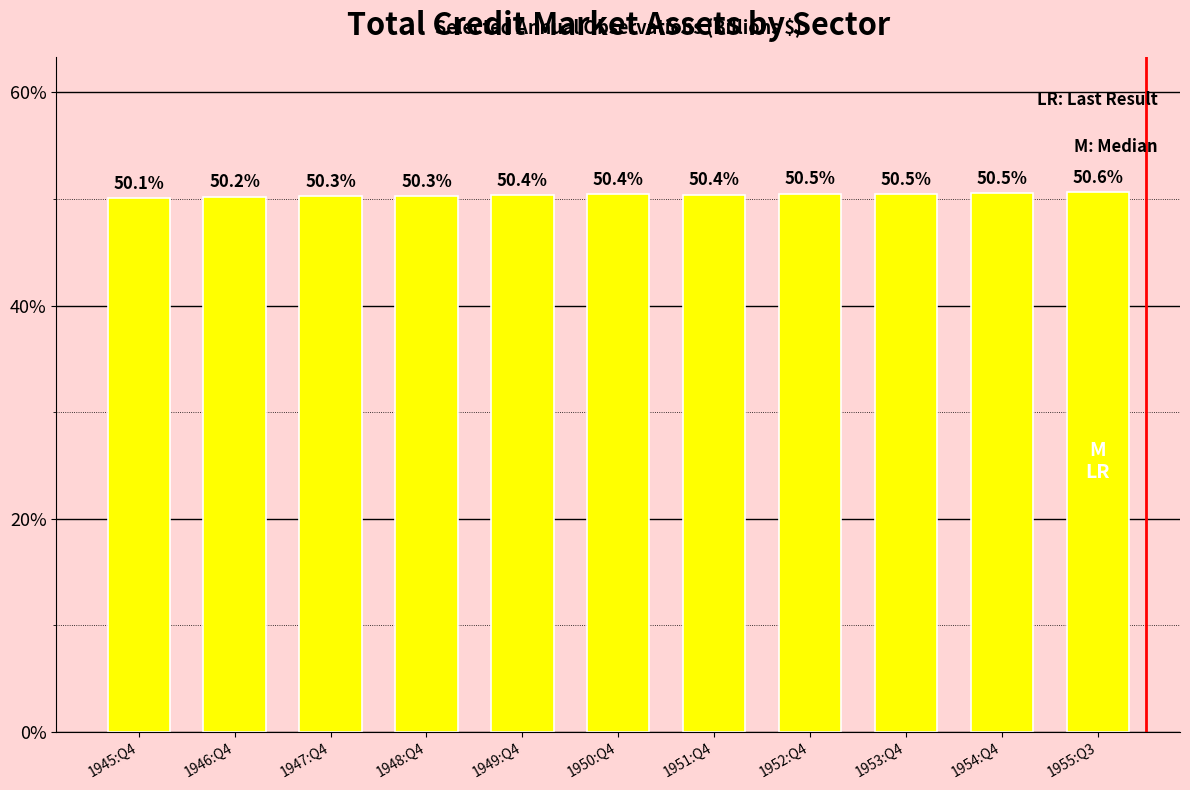

True or false: the data shows 22.9 at 1945:Q4.

False